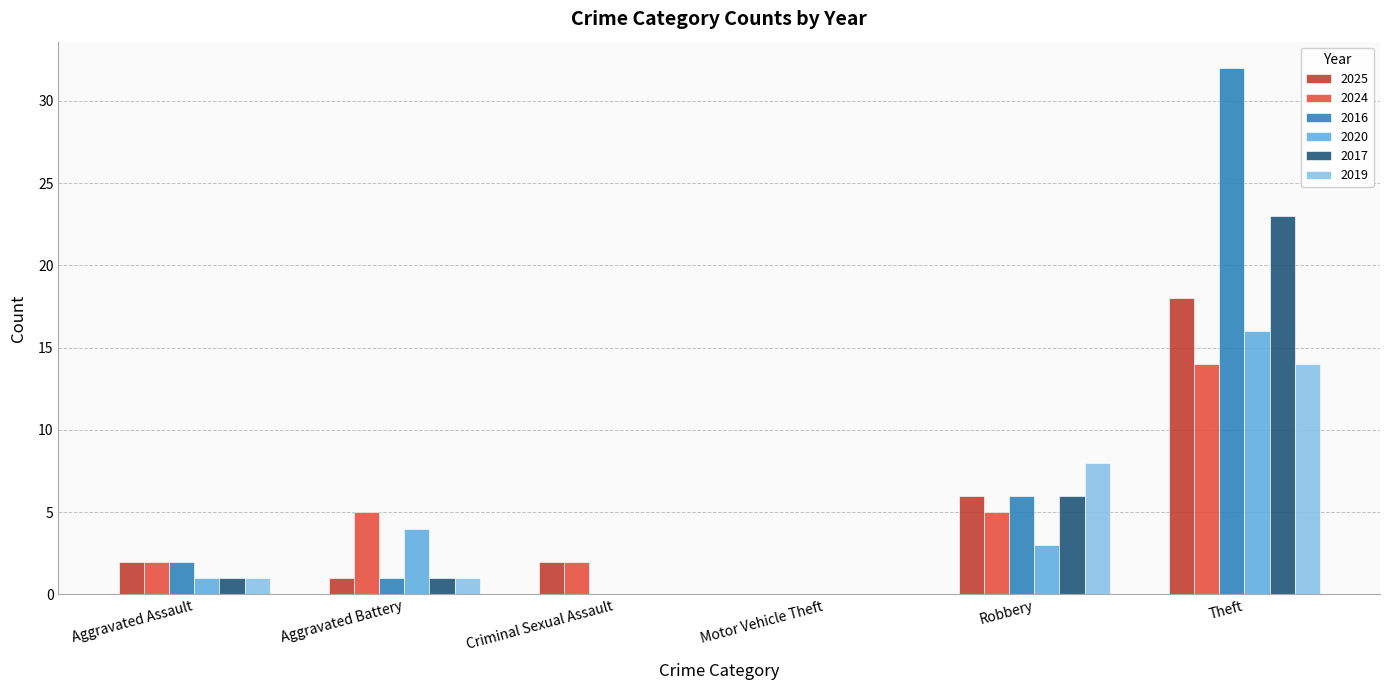

The 2019 series shows 8 at Robbery. True or false?

True